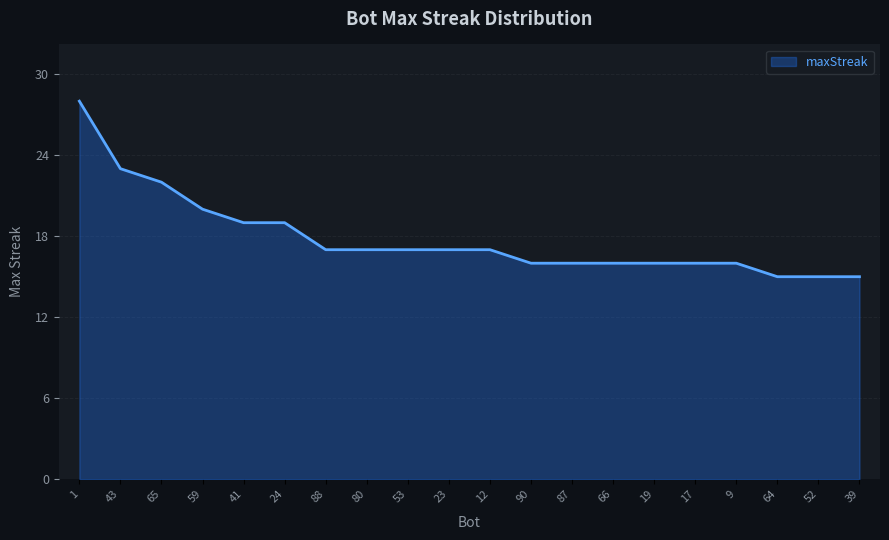

The chart shows a value of 4 at 39. True or false?

False